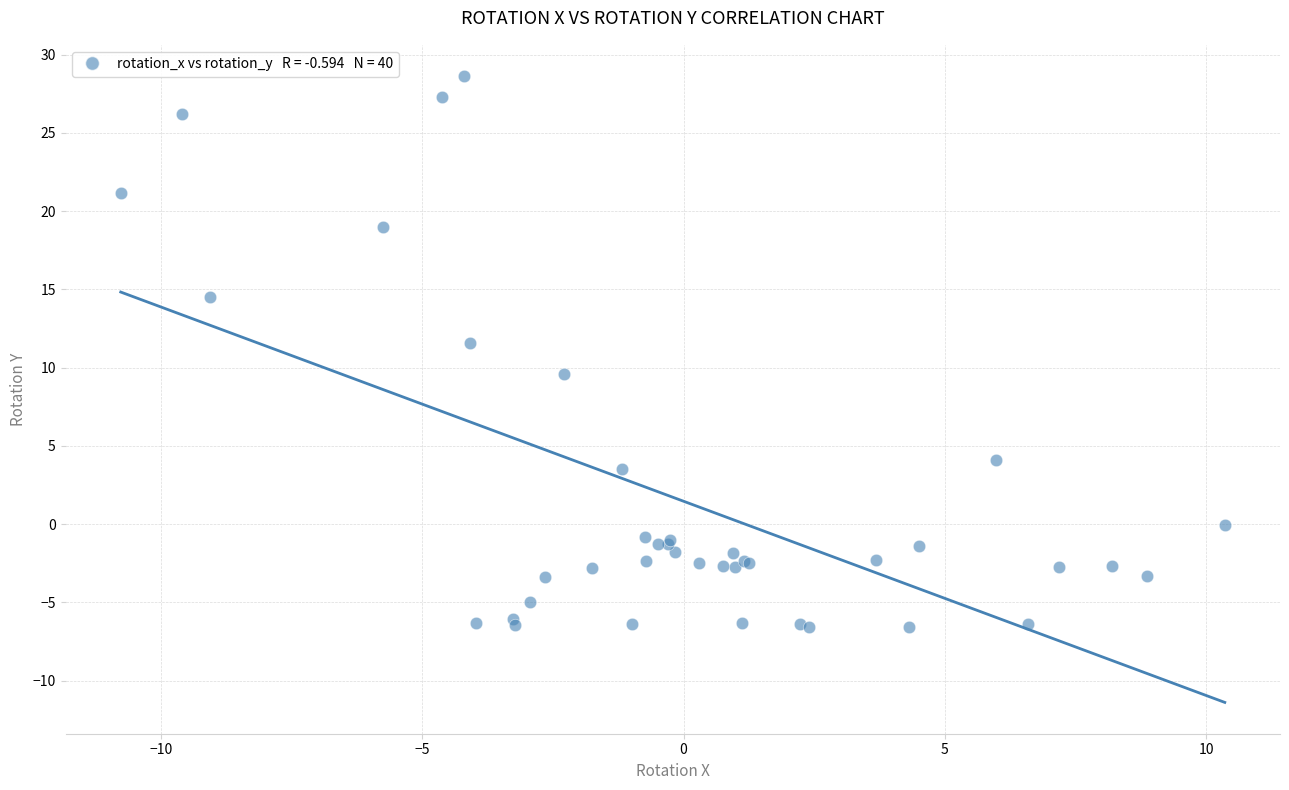

What Y value in the scatter plot is closest to 11?

11.6